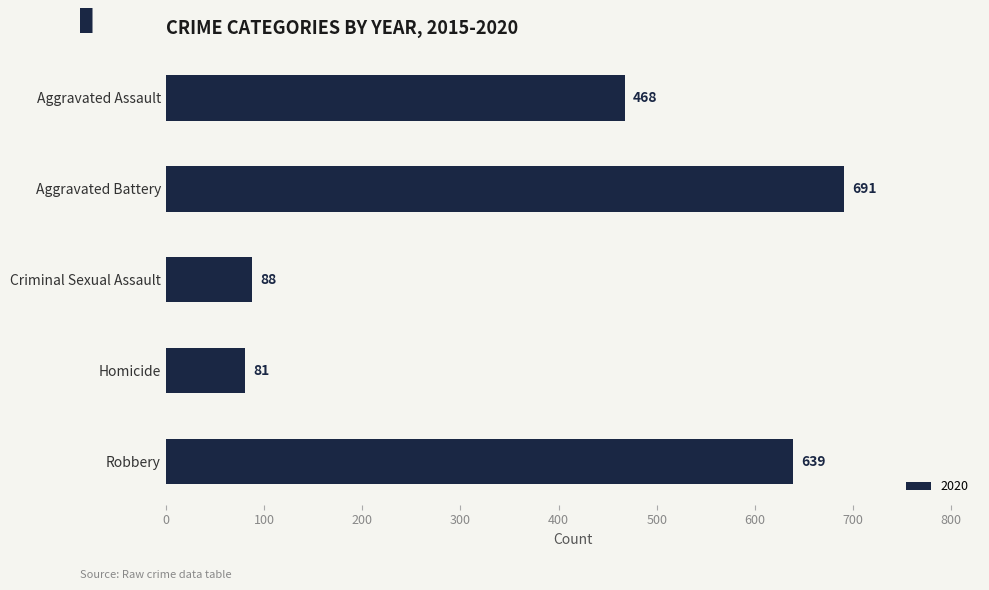

What is the difference between the second highest and minimum values?

558